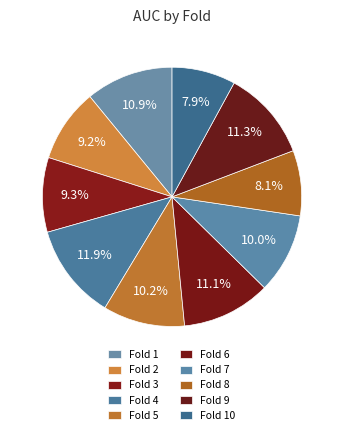

True or false: Fold 2 accounts for 1% of the total.

False